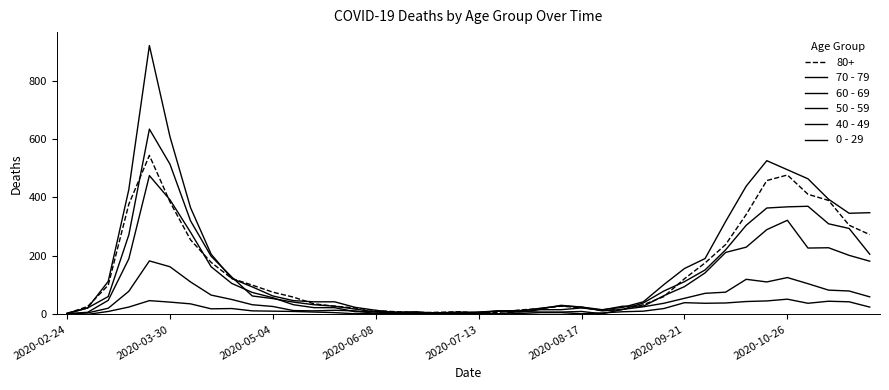

How many lines are shown in the chart?

6